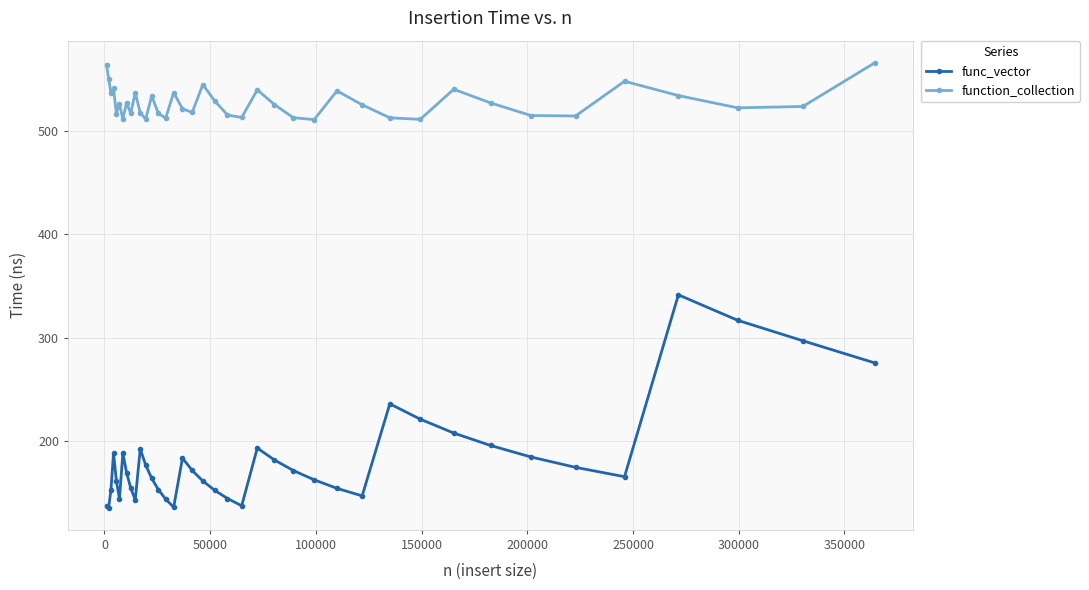

True or false: func_vector and function_collection intersect in this chart.

False